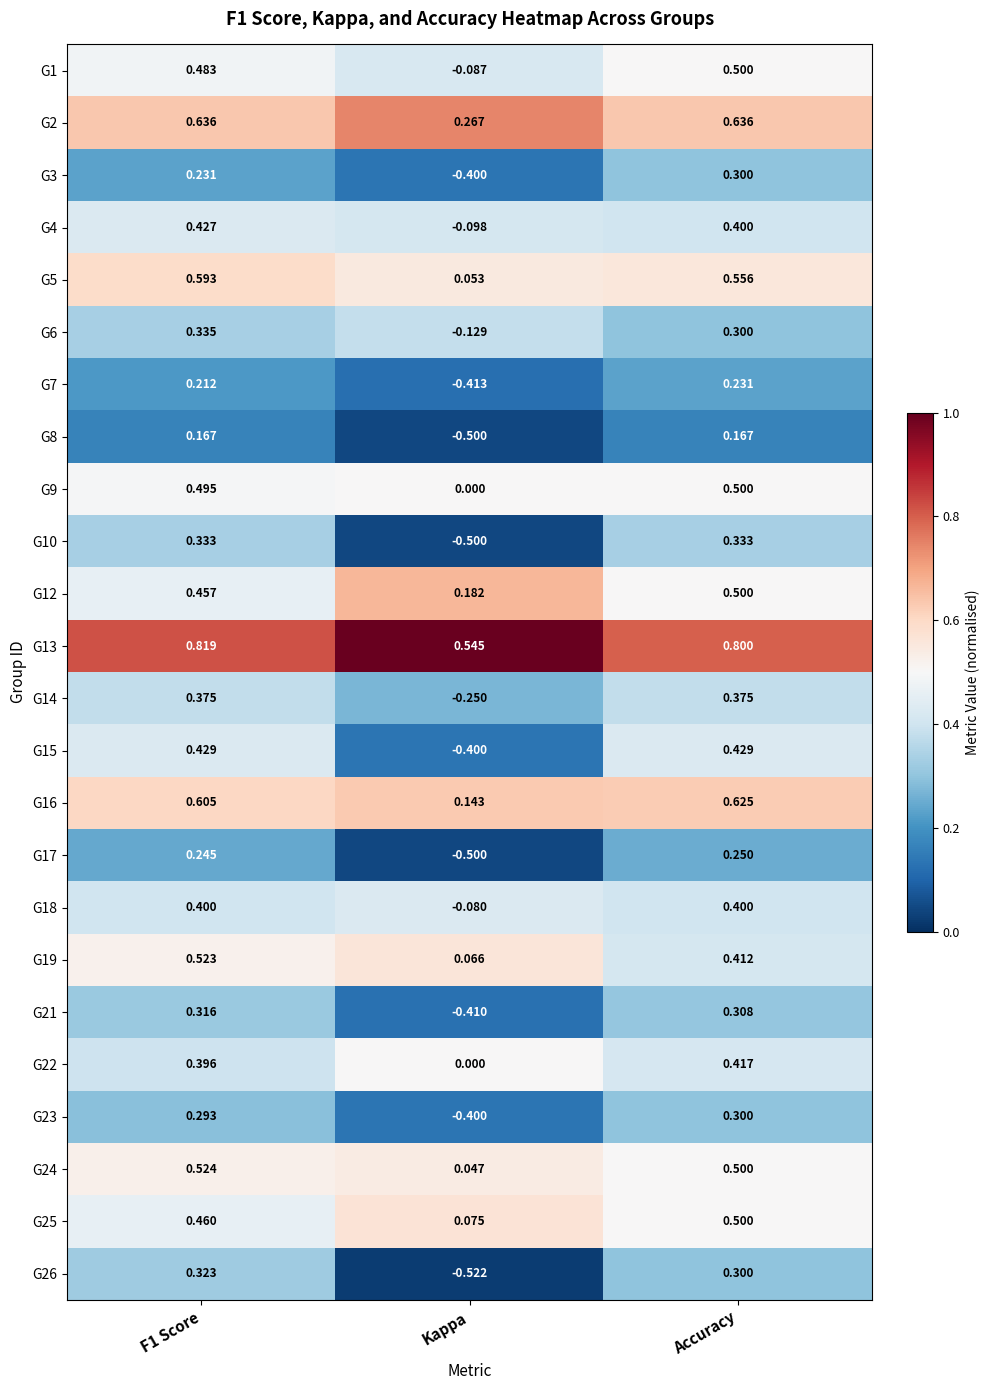

Is the value of G23 at Accuracy greater than the value of G25 at Kappa?

Yes